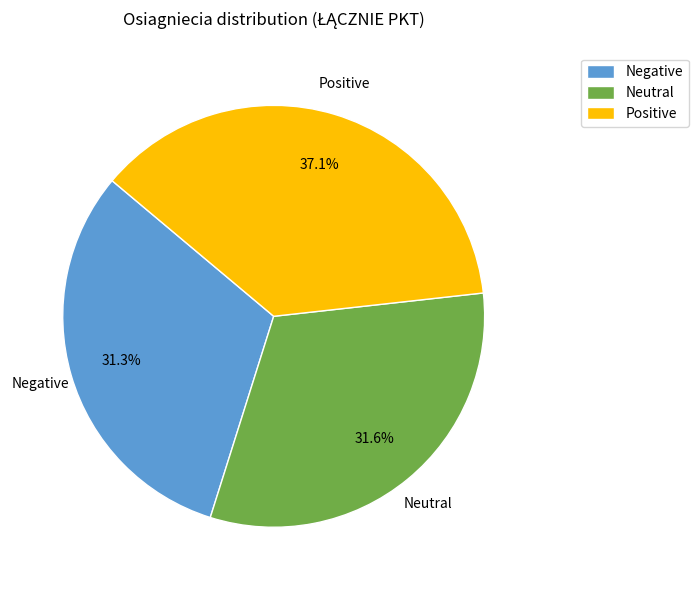

How many slices are in this pie chart?

3